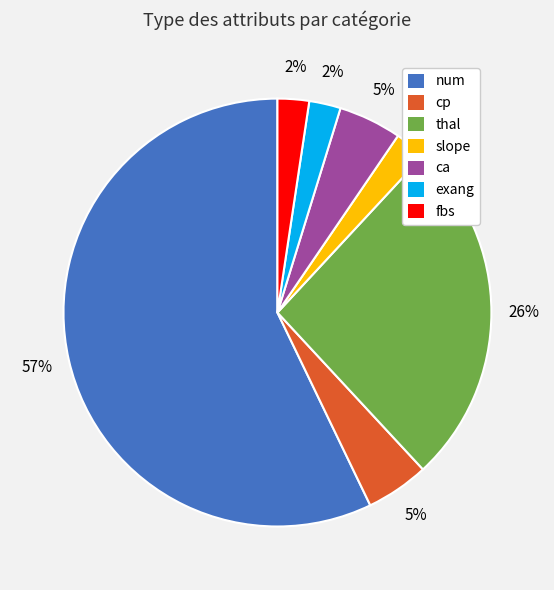

Do cp and num together represent more than half of the pie?

Yes